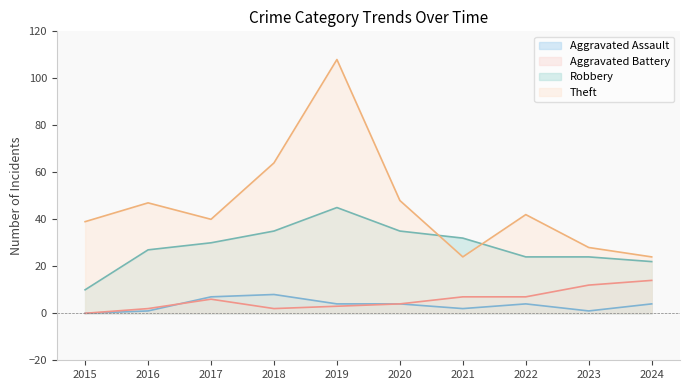

How many distinct data groups are displayed?

4